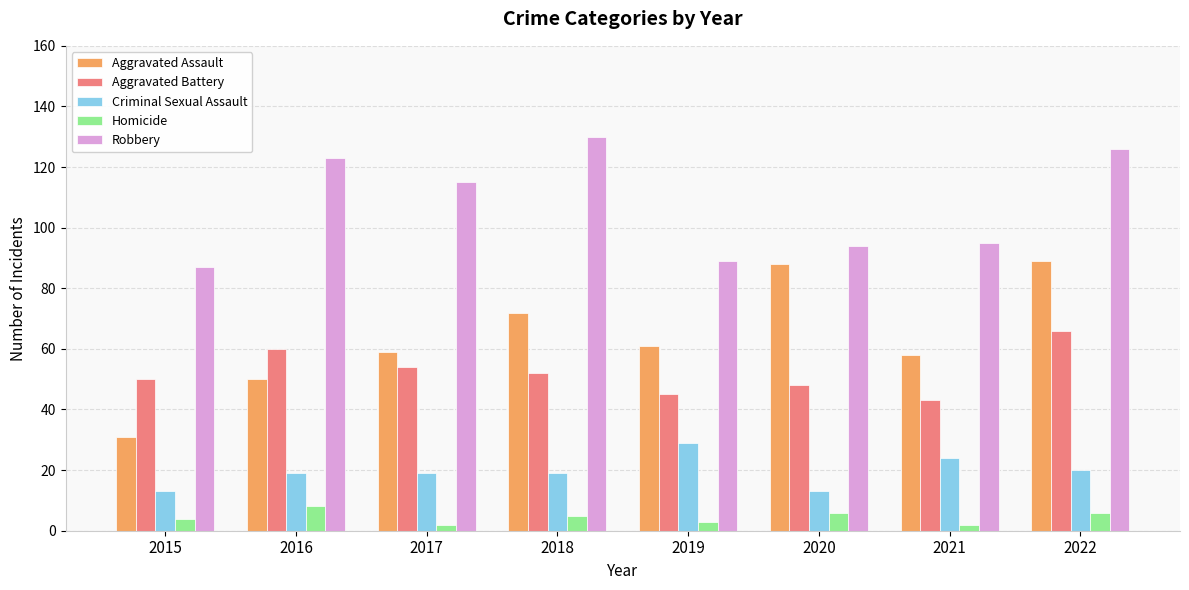

Reading left to right, what are all the values shown in this chart?

Aggravated Assault: 2015=31	2016=50	2017=59	2018=72	2019=61	2020=88	2021=58	2022=89
Aggravated Battery: 2015=50	2016=60	2017=54	2018=52	2019=45	2020=48	2021=43	2022=66
Criminal Sexual Assault: 2015=13	2016=19	2017=19	2018=19	2019=29	2020=13	2021=24	2022=20
Homicide: 2015=4	2016=8	2017=2	2018=5	2019=3	2020=6	2021=2	2022=6
Robbery: 2015=87	2016=123	2017=115	2018=130	2019=89	2020=94	2021=95	2022=126